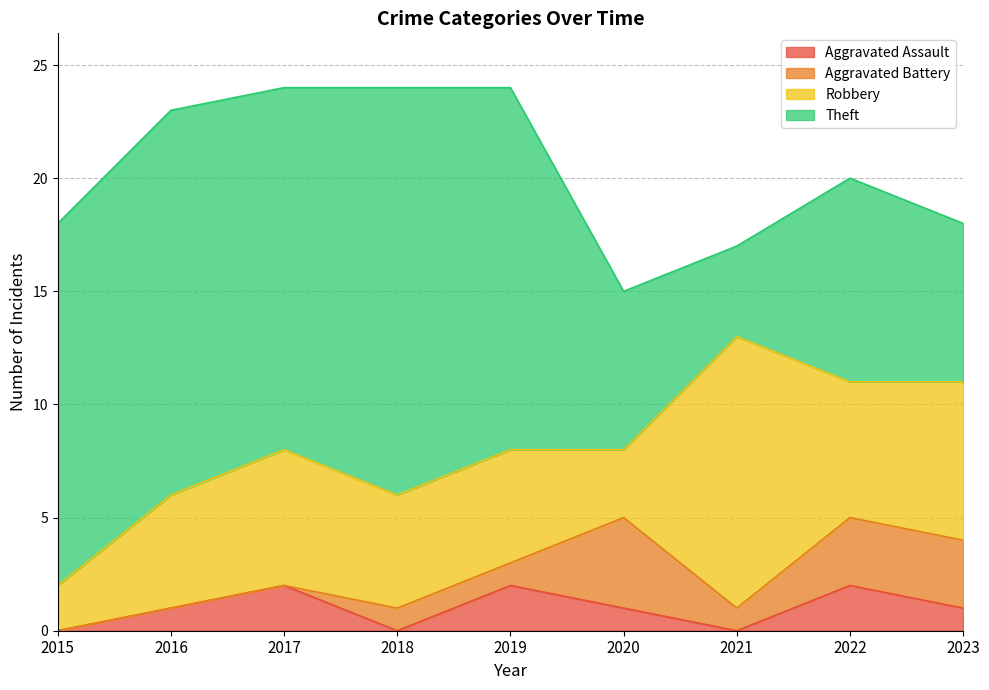

Count the number of categories in the chart.

9